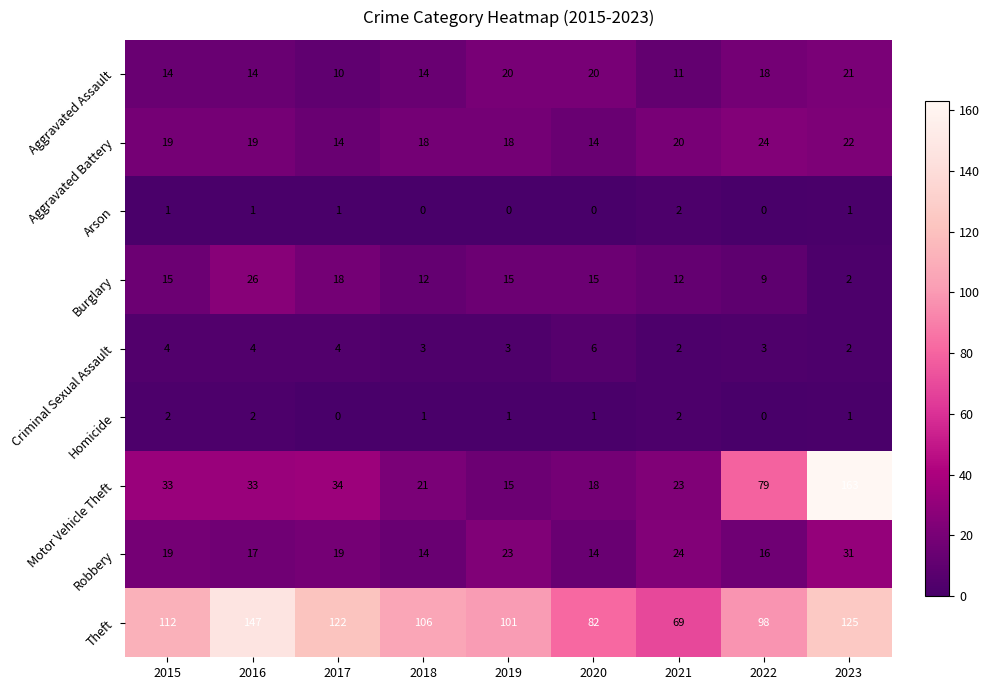

List the labels in order of Theft value, smallest first.

2021, 2020, 2022, 2019, 2018, 2015, 2017, 2023, 2016